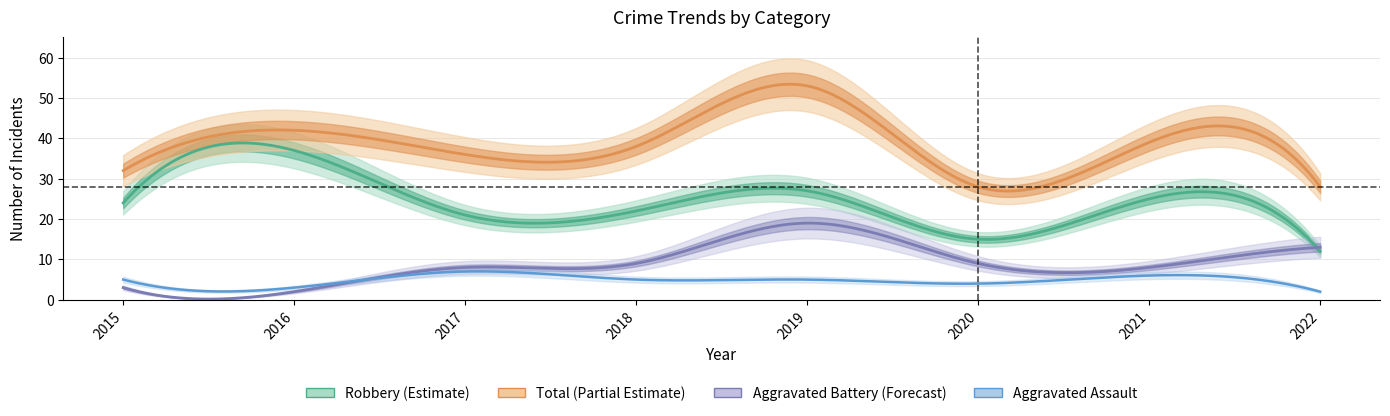

How many Aggravated Assault values are between 4 and 6?

5